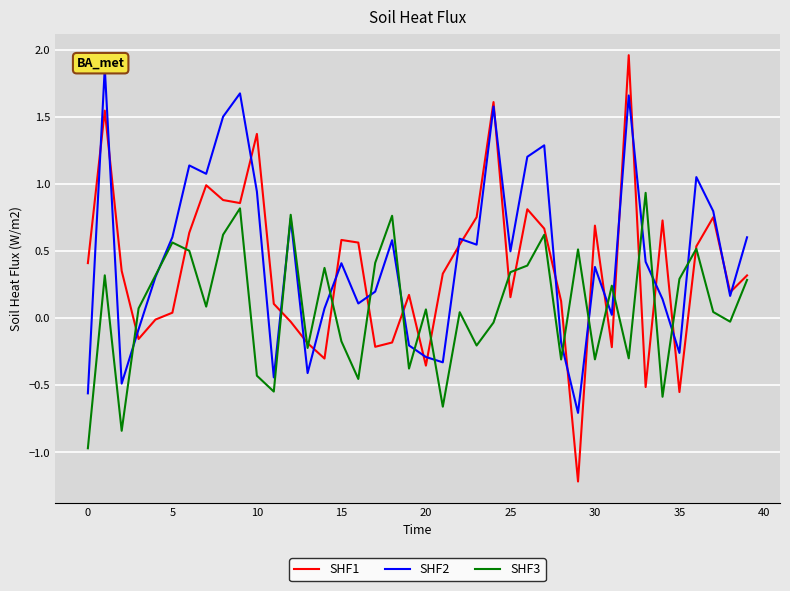

What is the label of the 14th point from the left?

13